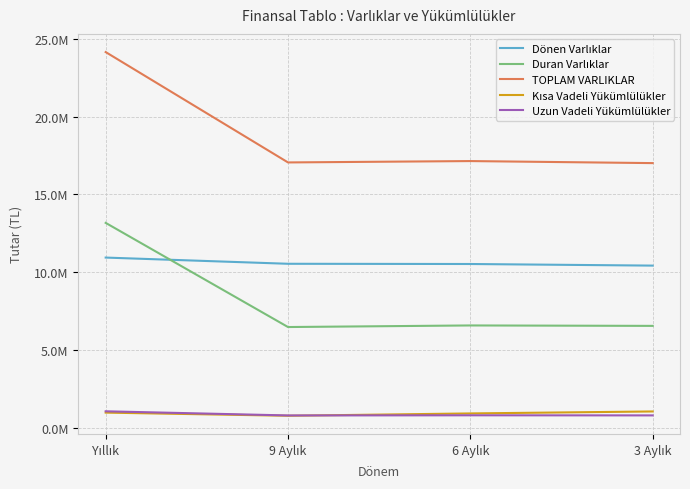

At which category does Kısa Vadeli Yükümlülükler reach its first local valley?

9 Aylık